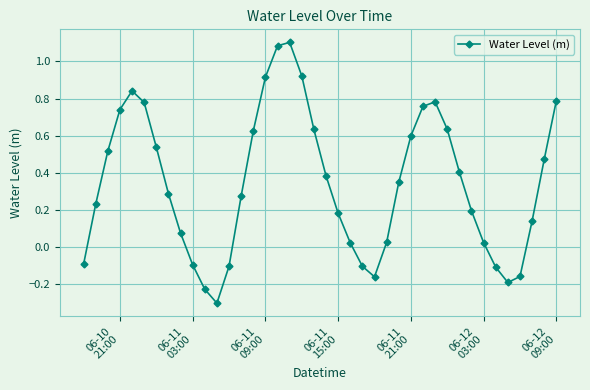

What is the difference between the second highest and second lowest values?

1.3